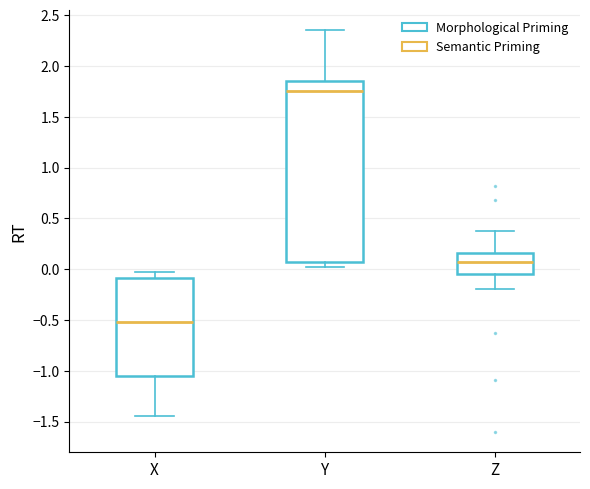

Reading left to right, read every box against the y-axis: the position of its median line, the range the box covers, and the ends of its whiskers. The values are not printed on the chart, so give them approximately, as read against the axis.

X: median -0.50, box -1.05 to -0.10, whiskers -1.45 to -0.05
Y: median 1.75, box 0.05 to 1.85, whiskers 0.00 to 2.35
Z: median 0.05, box -0.05 to 0.15, whiskers -0.20 to 0.35